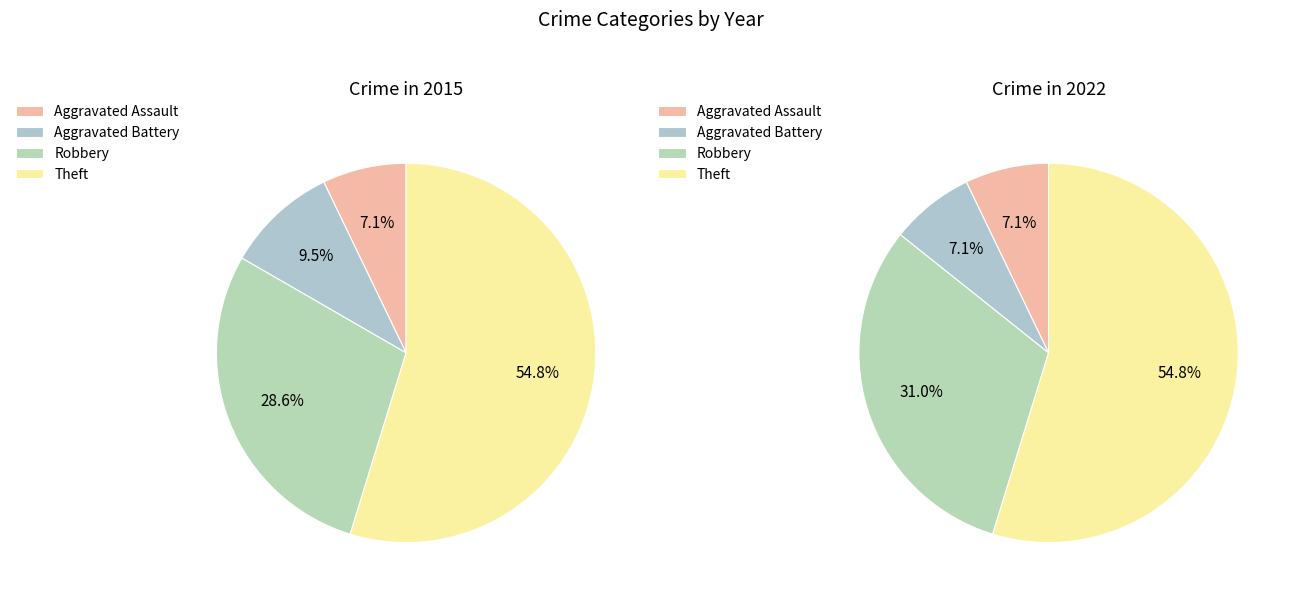

What percentage is the Aggravated Battery slice, to the nearest percent?

7%